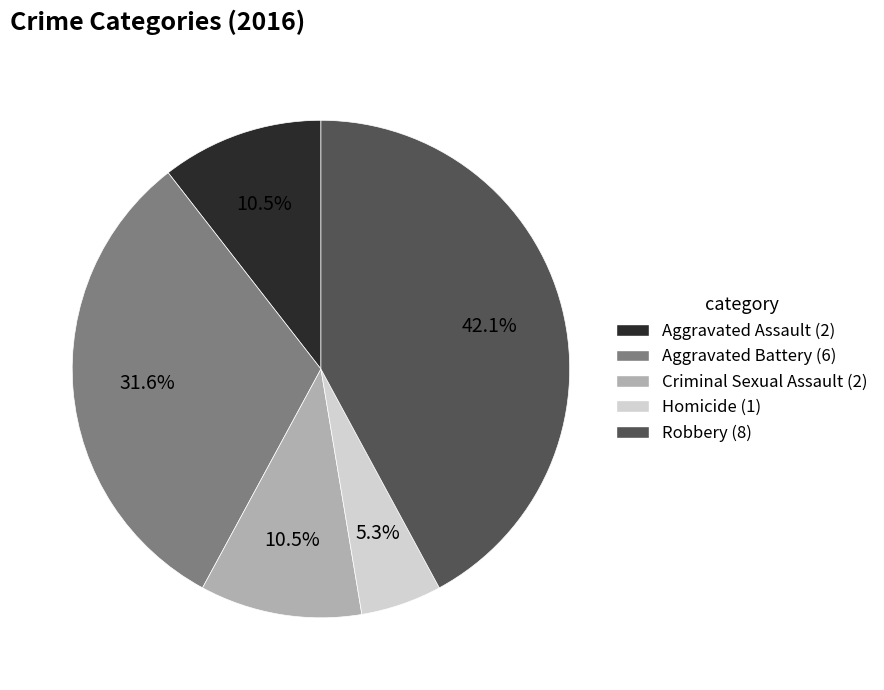

Is Aggravated Battery the majority of the pie?

No